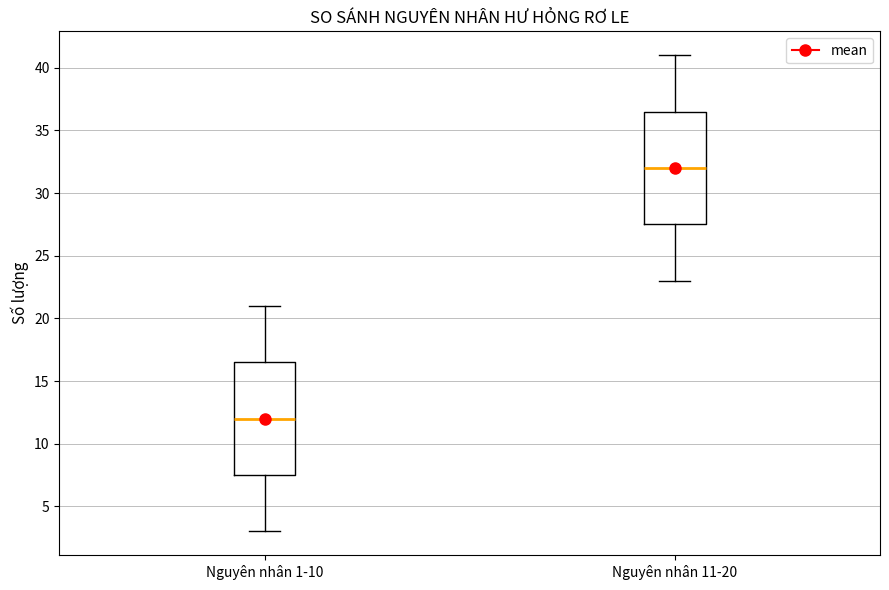

Reading left to right, read every box against the y-axis: the position of its median line, the range the box covers, and the ends of its whiskers. The values are not printed on the chart, so give them approximately, as read against the axis.

Nguyên nhân 1-10: median 12.0, box 7.5 to 16.5, whiskers 3.0 to 21.0
Nguyên nhân 11-20: median 32.0, box 27.5 to 36.5, whiskers 23.0 to 41.0